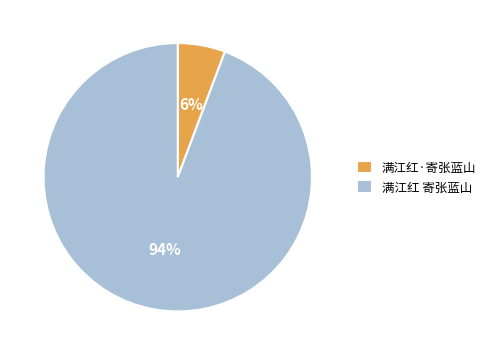

How many slices are in this pie chart?

2